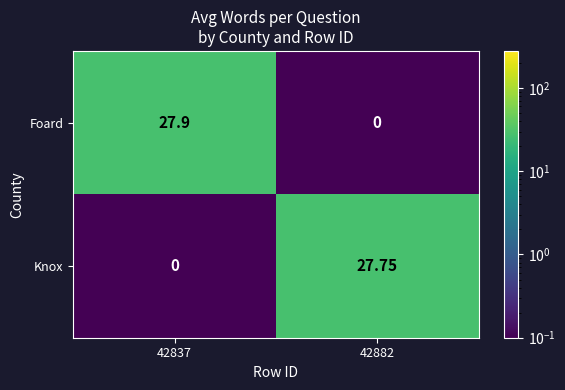

Between 42837 and 42882, which series saw the biggest shift?

Foard